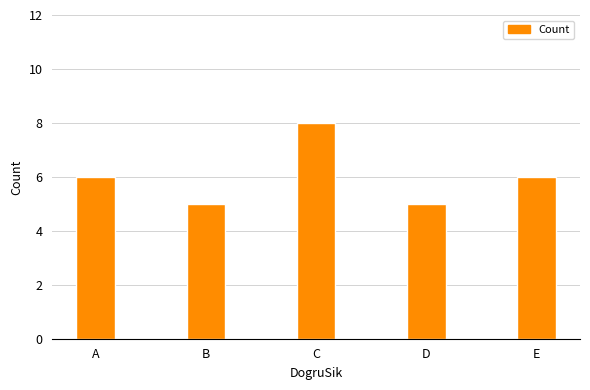

What is the minimum value shown in the chart?

5